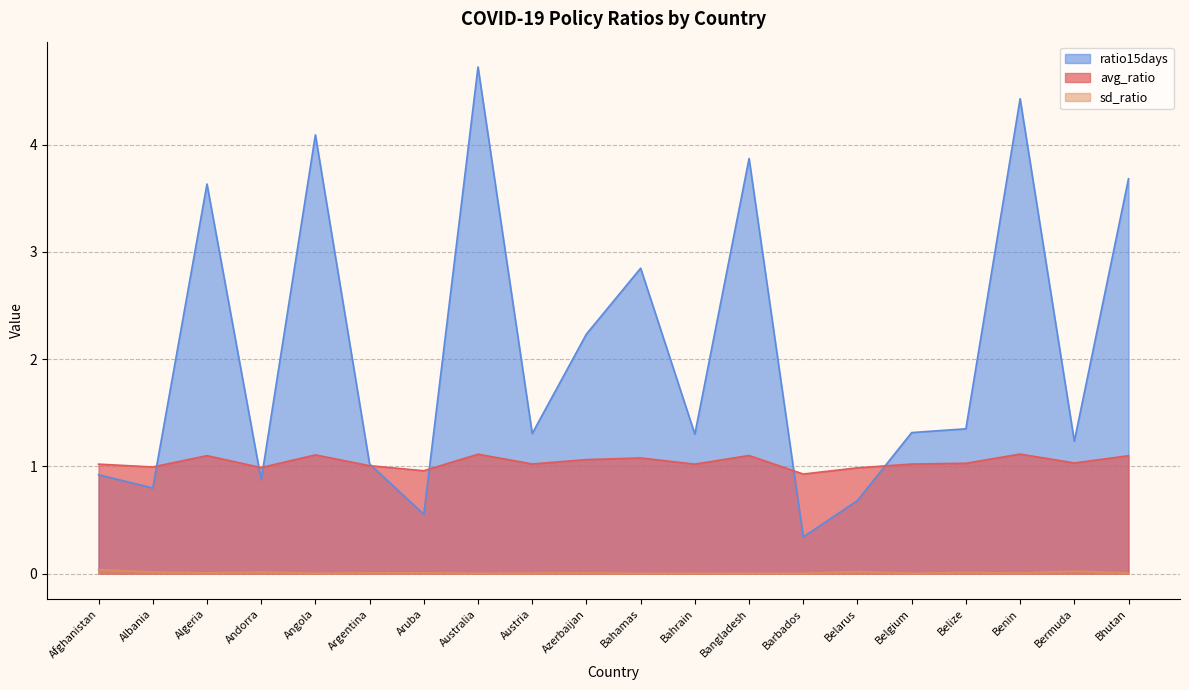

At how many categories does at least one series exceed 3?

6